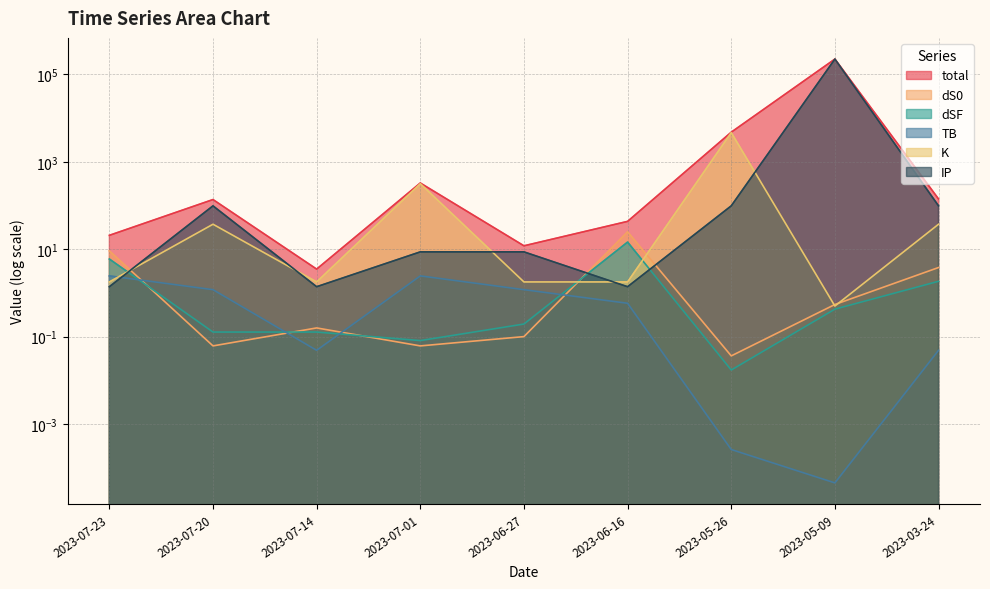

Rank the series by their maximum value, from highest to lowest.

total, IP, K, dS0, dSF, TB